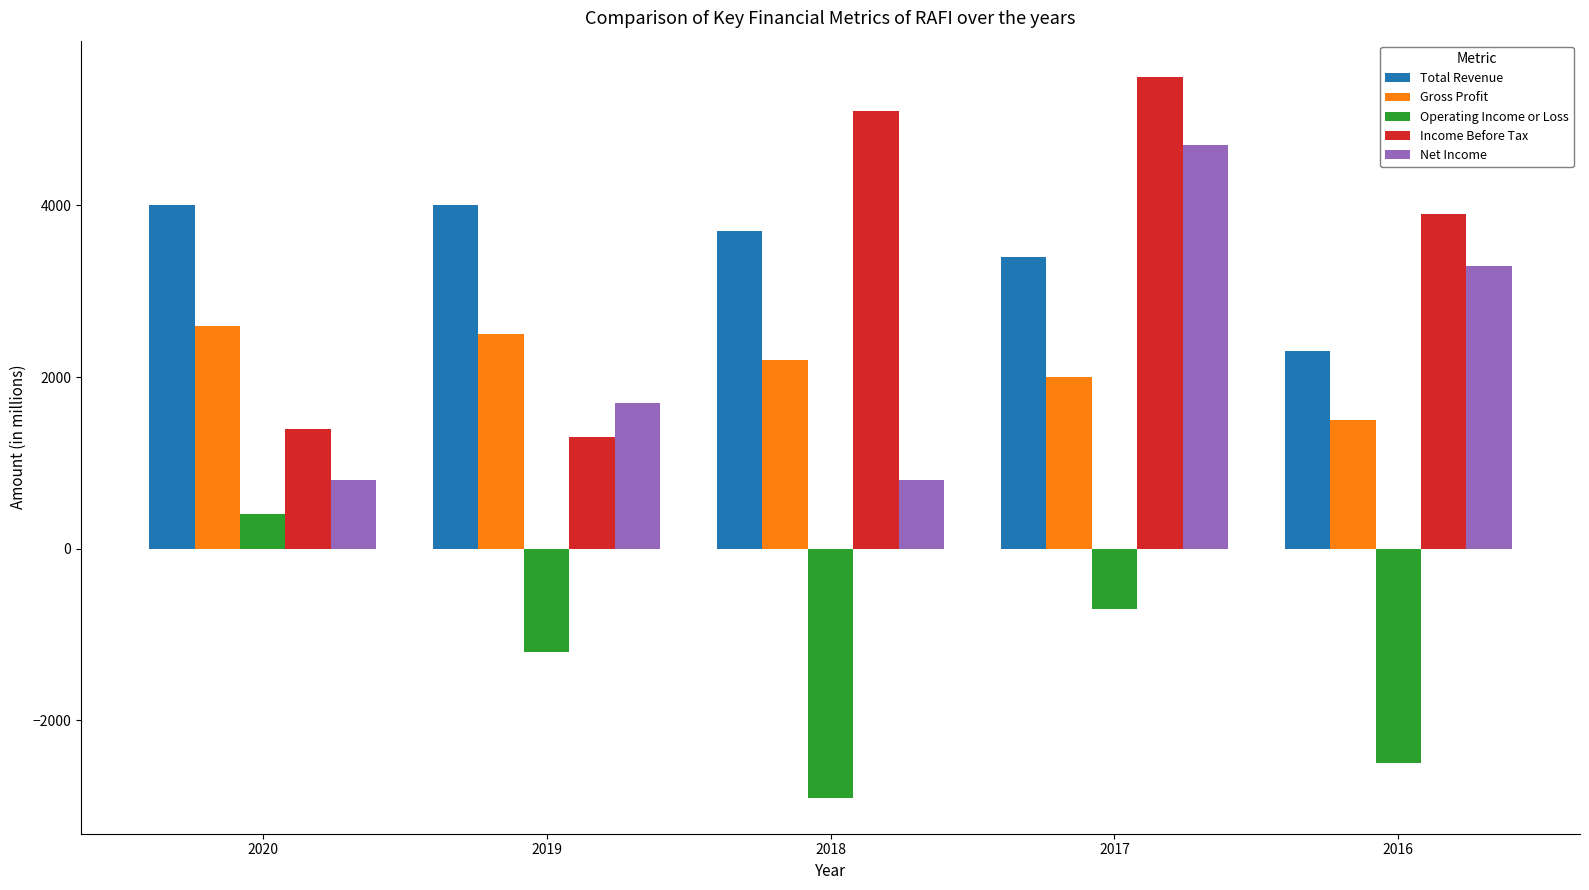

The Net Income series shows 1395 at 2018. True or false?

False